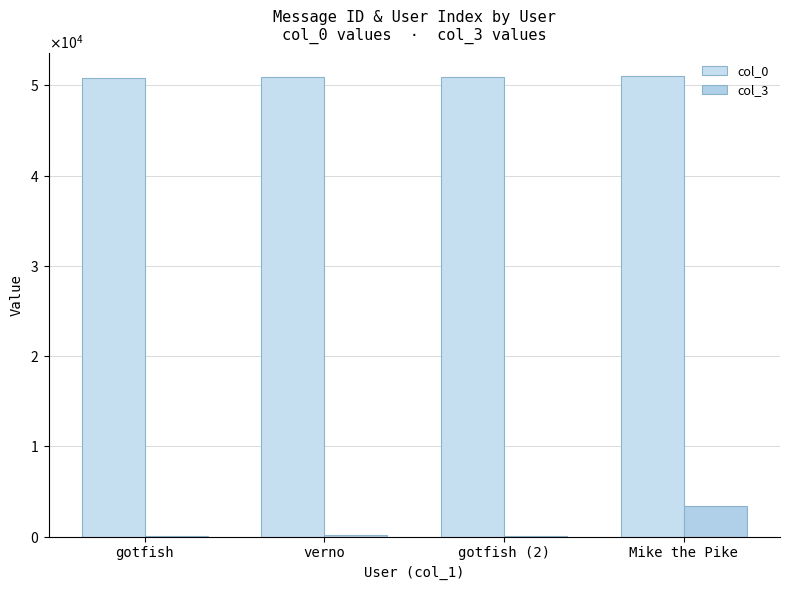

The value of col_3 at gotfish is 53. True or false?

True